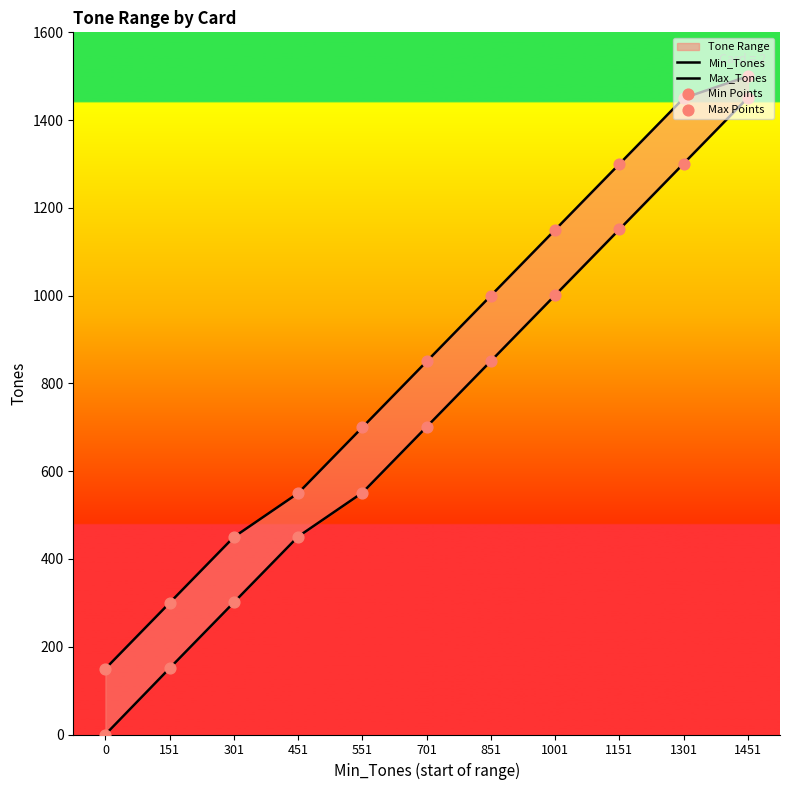

Which series reaches the minimum Y coordinate?

Min_Tones